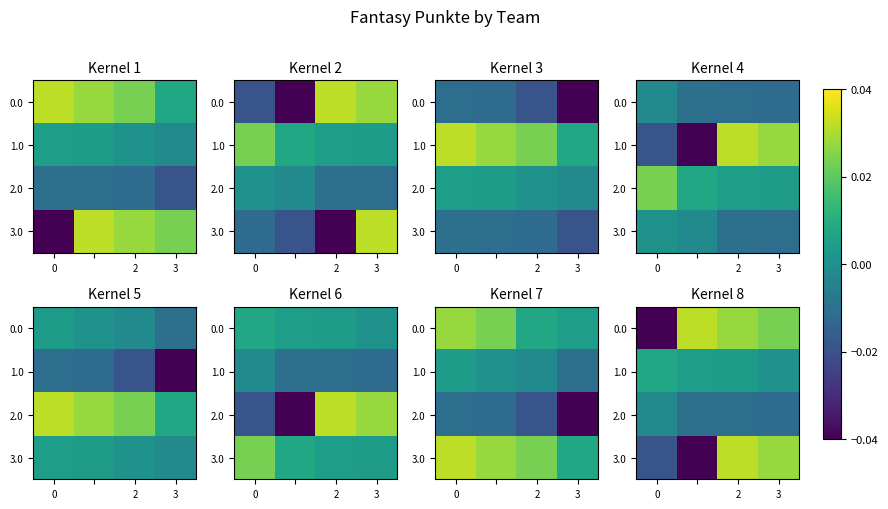

Which has a higher value, 0 or 3?

3